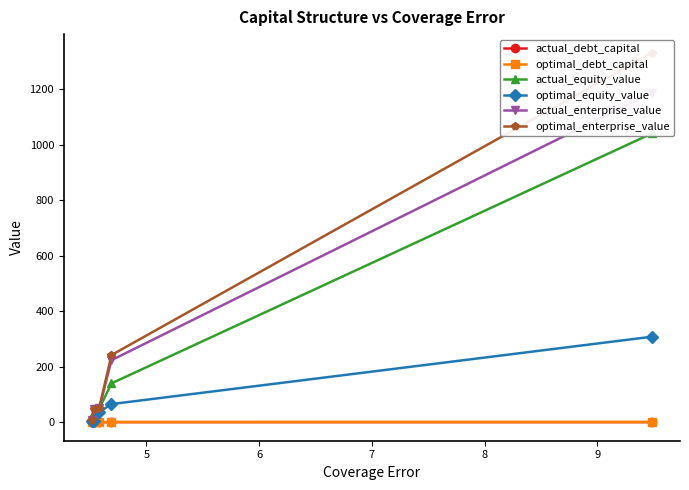

What is the value of the optimal_equity_value point at the 3rd from the left?

36.5